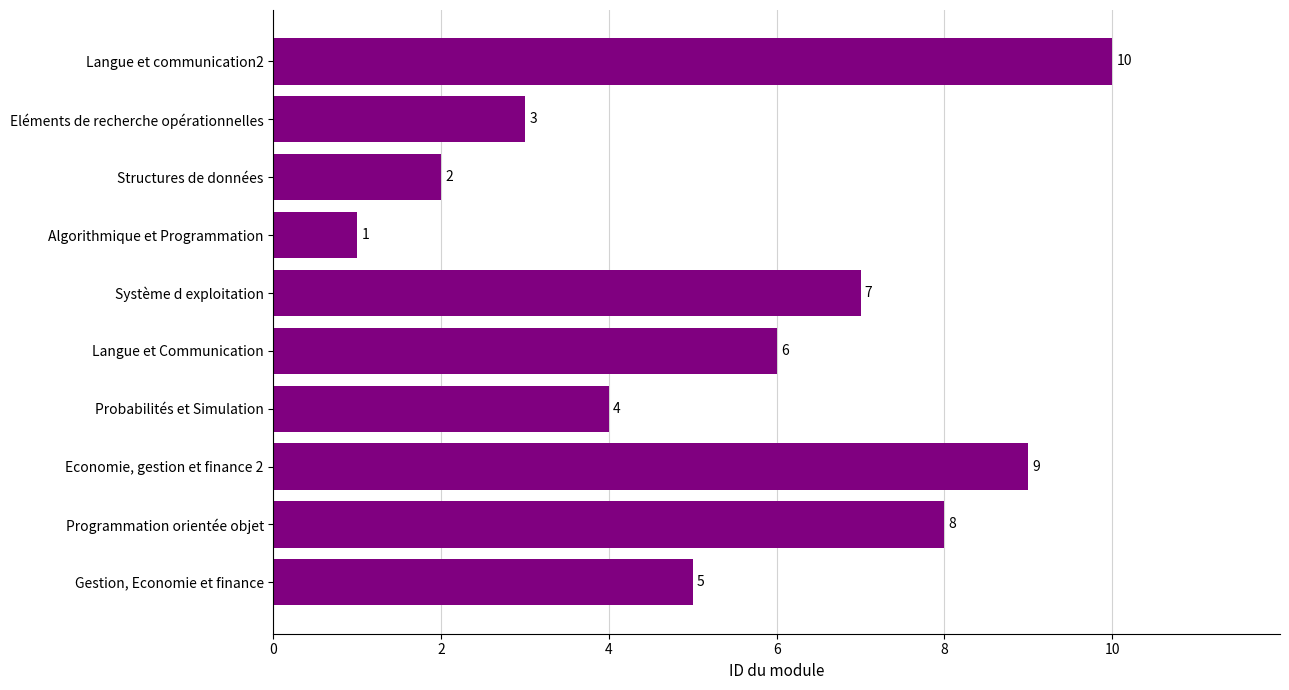

Are the bars grouped side by side (vs. stacked)?

No